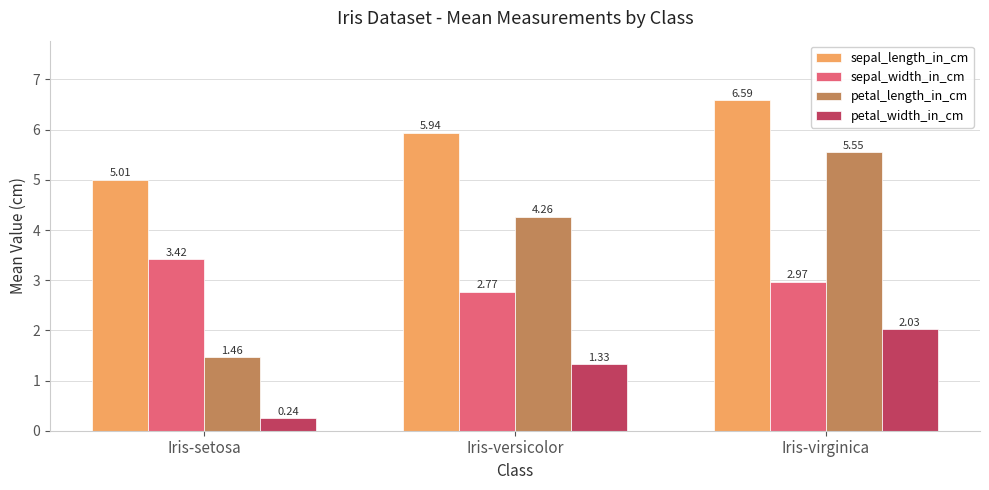

At which category is the sum across all series the highest?

Iris-virginica